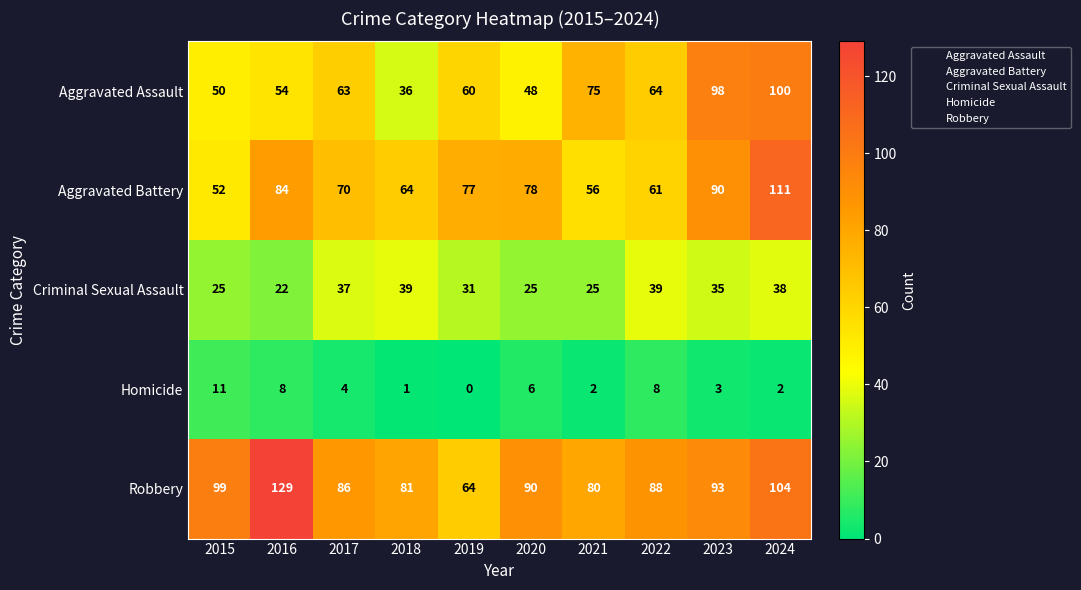

Count the number of categories in the chart.

10